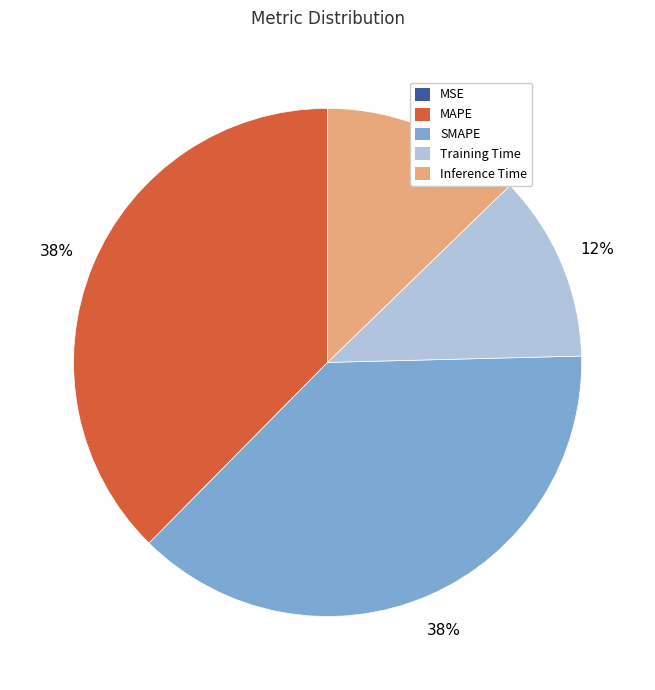

Between Training Time and Inference Time, which is larger?

Inference Time